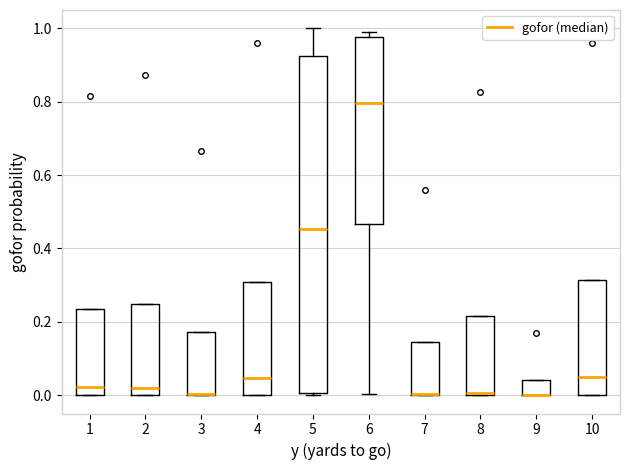

Comparing the boxes themselves (not the whiskers), which one is the tallest?

5